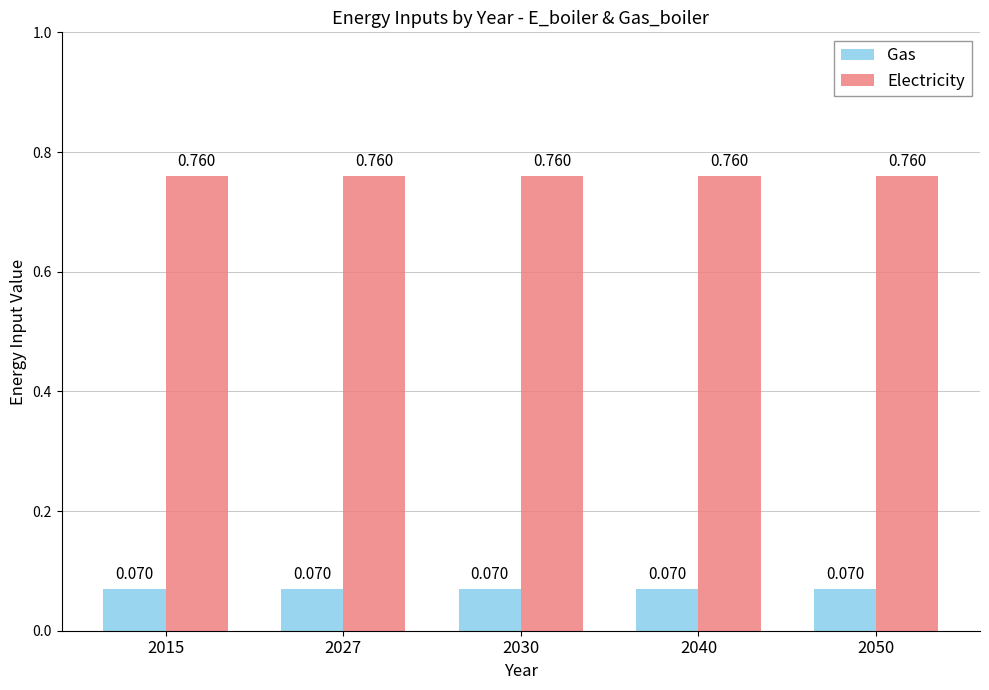

Which series has the largest total across all categories?

Electricity